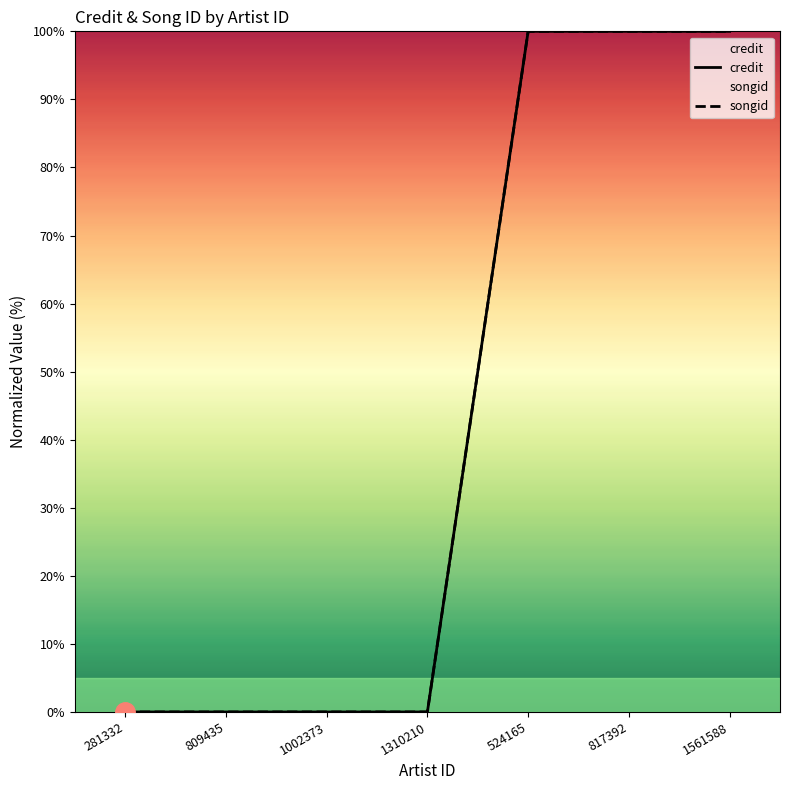

Is the value of songid at 1002373 greater than the value of credit at 1002373?

No